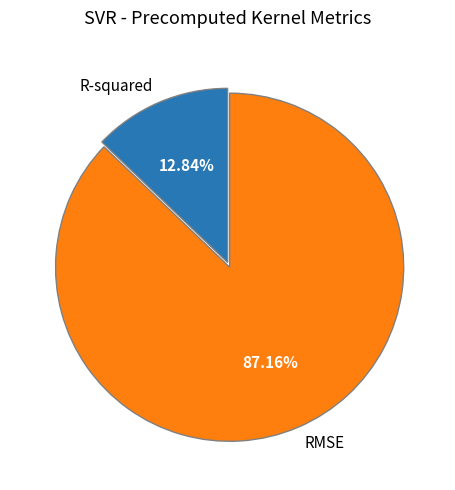

Which category has the smallest portion of the pie?

R-squared